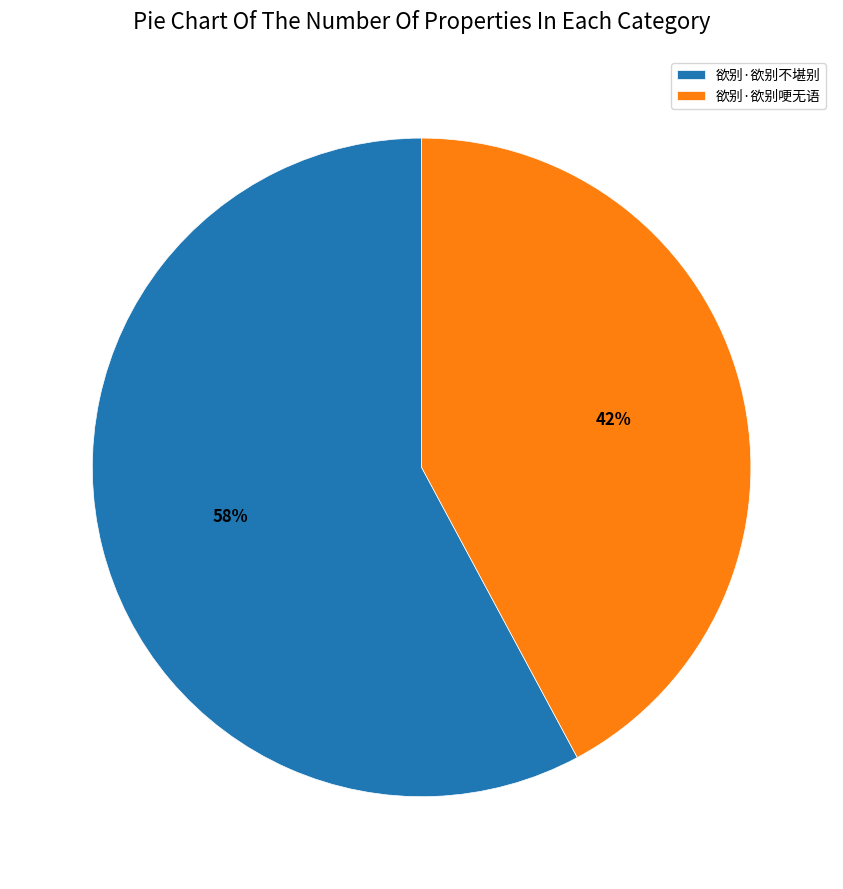

Is there a majority slice in this chart?

Yes